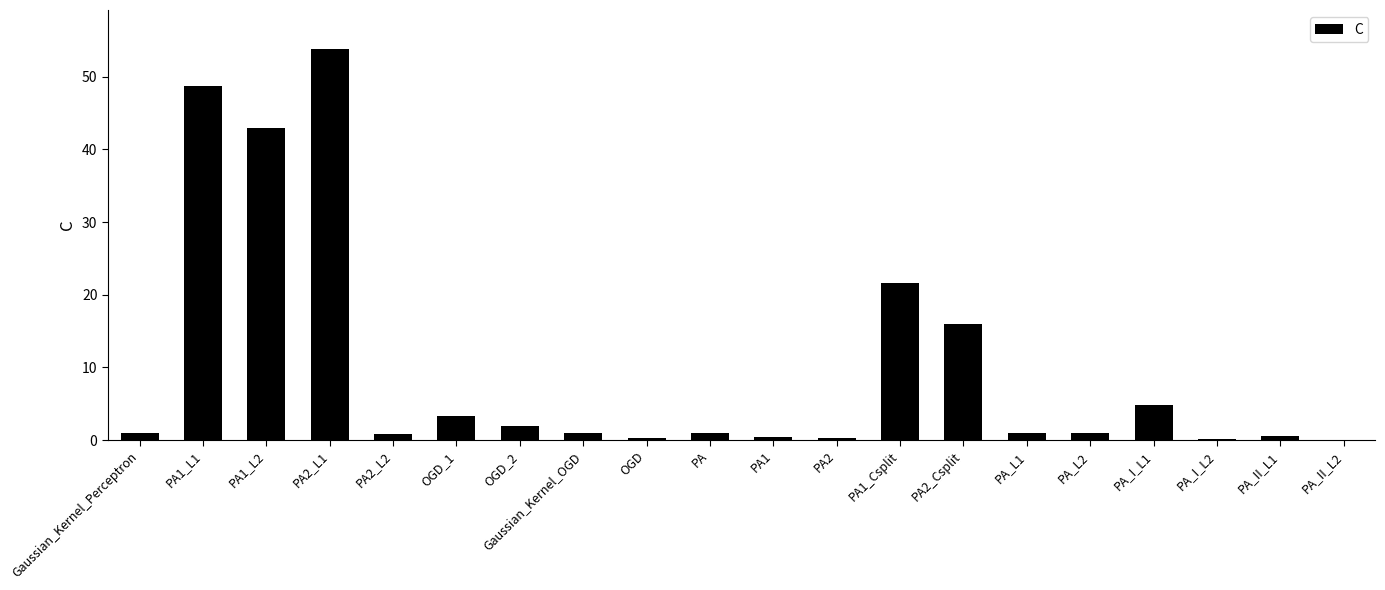

Where is the data nearest to the value 26?

PA1_Csplit